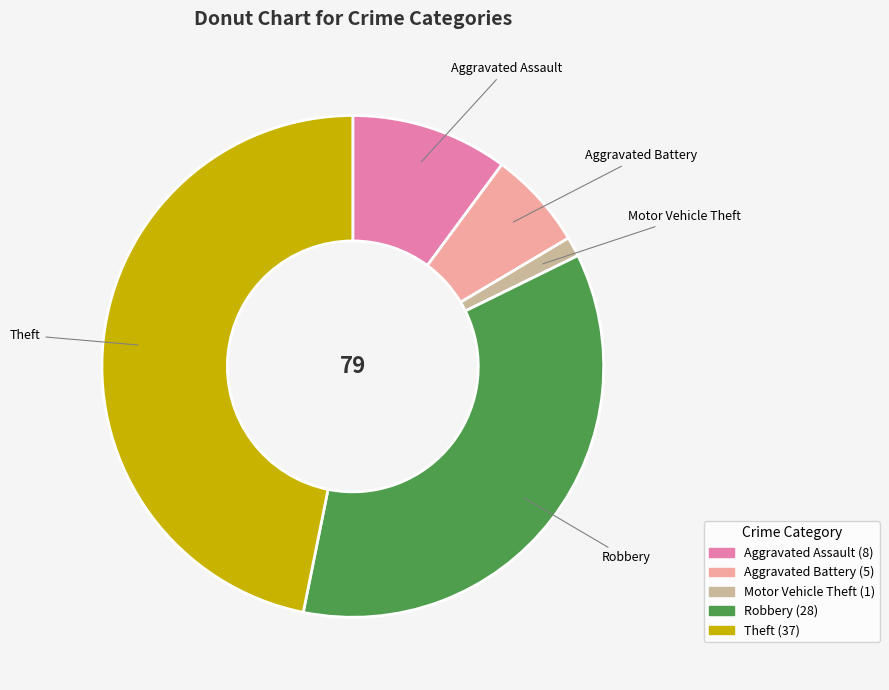

Does any single category account for the majority?

No